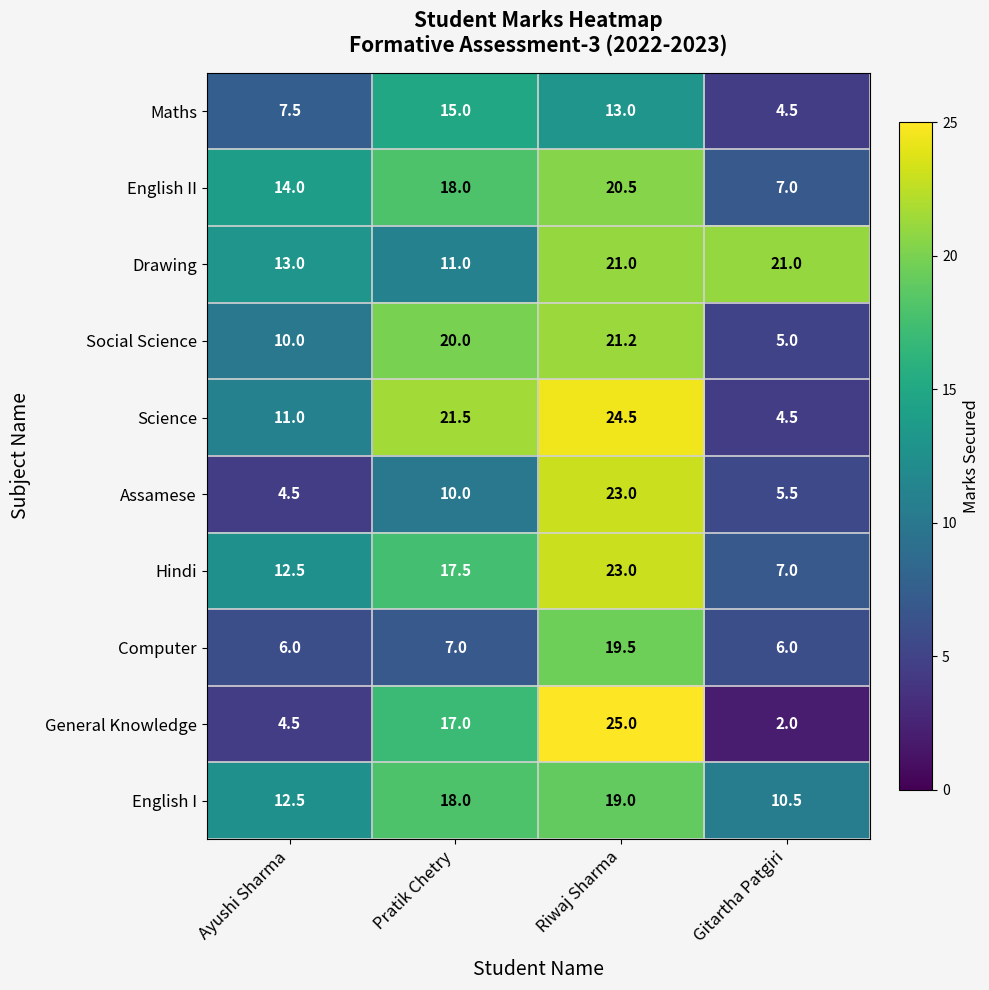

At which label does Computer reach its peak?

Riwaj Sharma